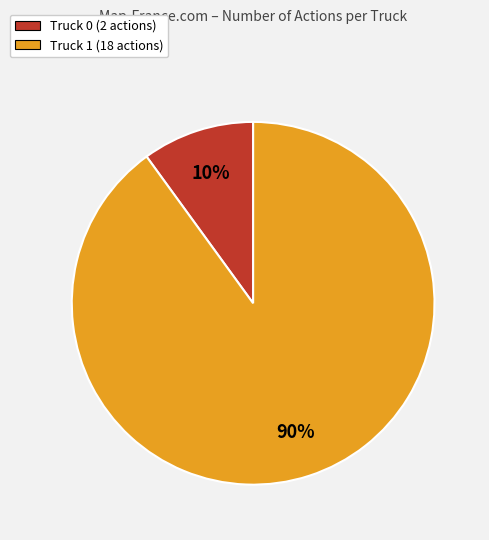

Is there a majority slice in this chart?

Yes